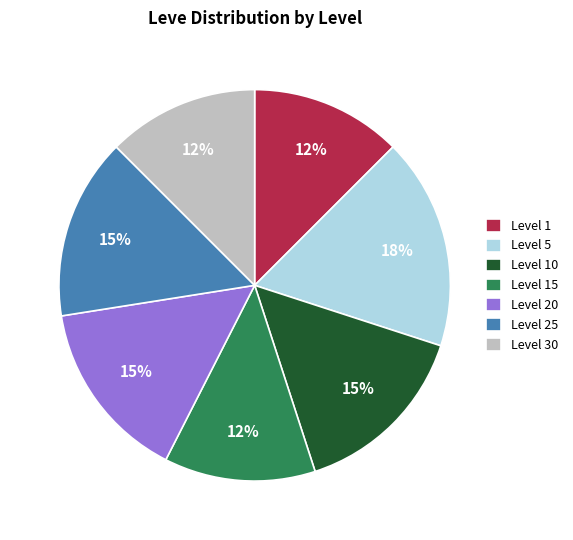

Which category has the biggest portion of the pie?

Level 5